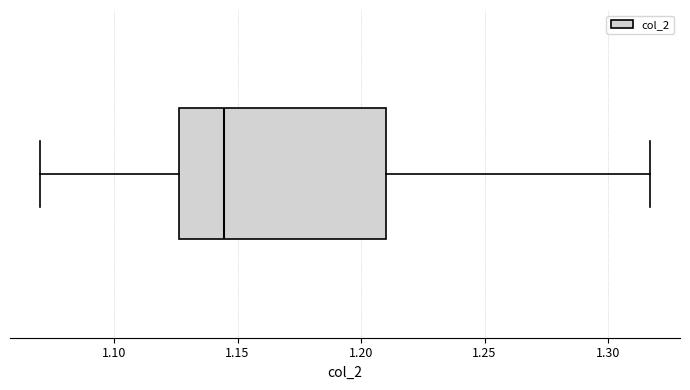

Where does the right whisker of the box end on the x-axis? The values are not printed on the chart, so give them approximately, as read against the axis.

1.315